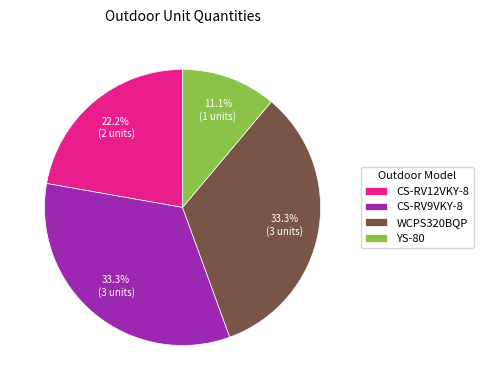

What is the smallest slice in the pie chart?

YS-80